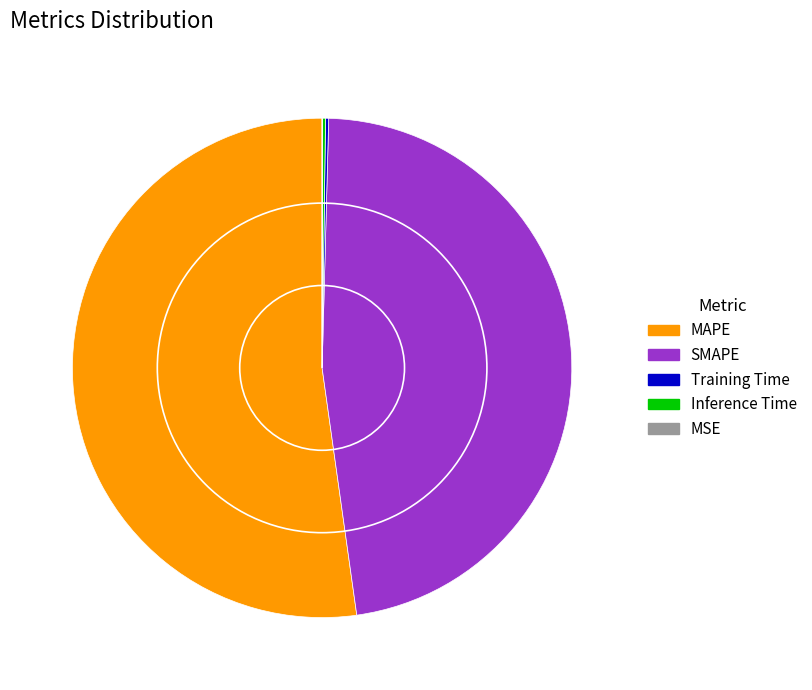

What is the majority slice?

MAPE